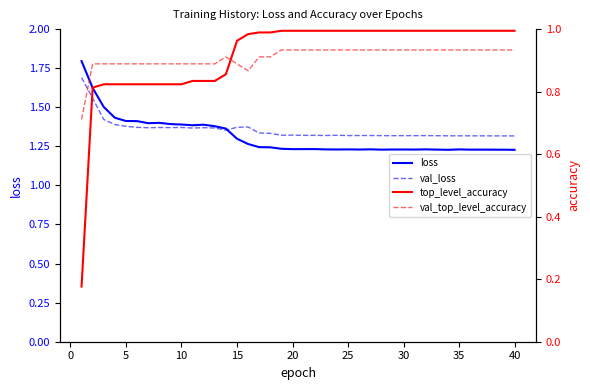

Is the value of val_loss at 30 greater than the value of loss at 20?

Yes